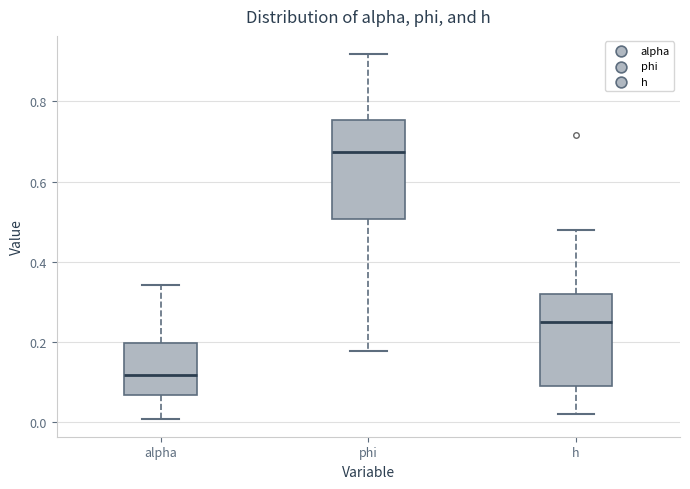

Which box has the lowest median line?

alpha